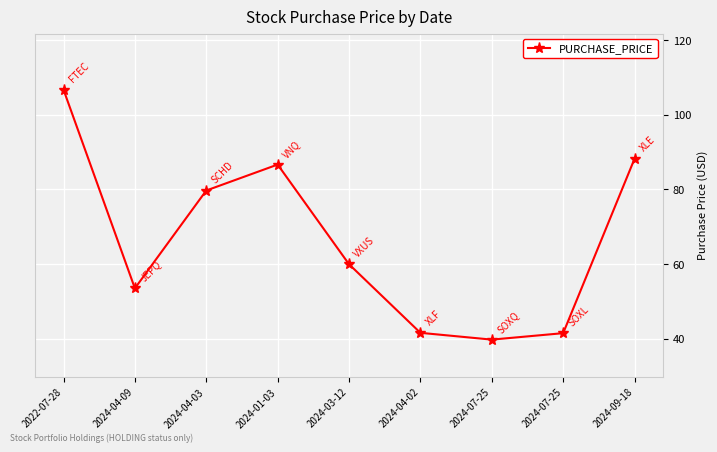

How many values are below 60?

4